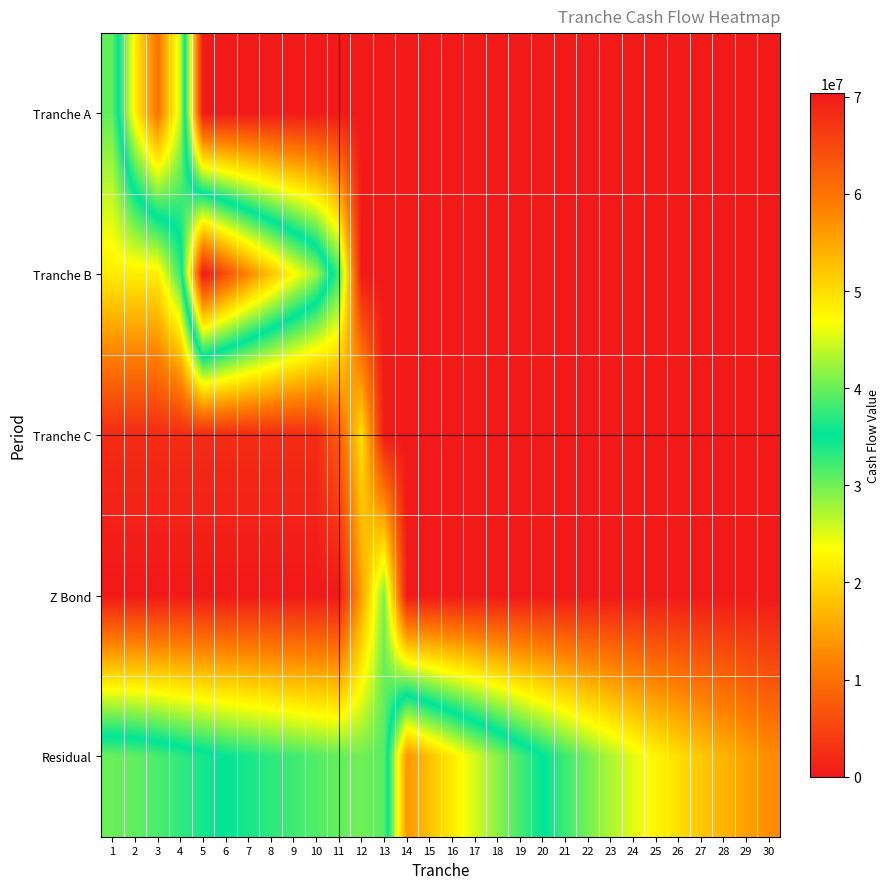

At 4, list the series in order from largest to smallest.

Tranche A, Residual, Tranche B, Tranche C, Z Bond